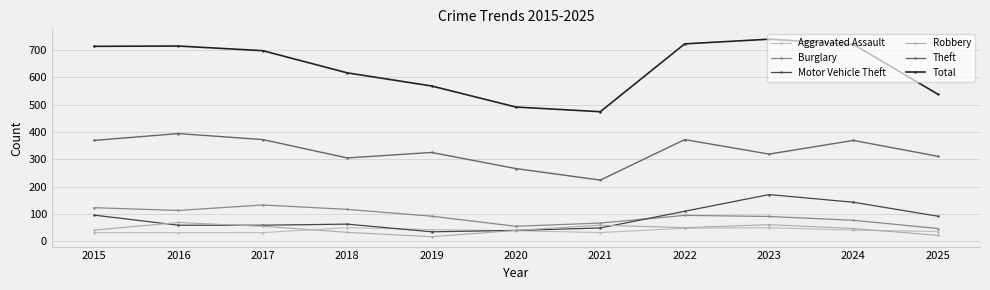

True or false: Theft and Burglary intersect in this chart.

False